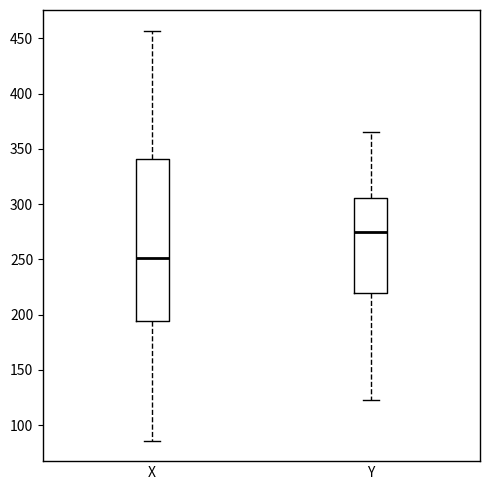

Where does the lower whisker of the box for Y end on the y-axis? The values are not printed on the chart, so give them approximately, as read against the axis.

125